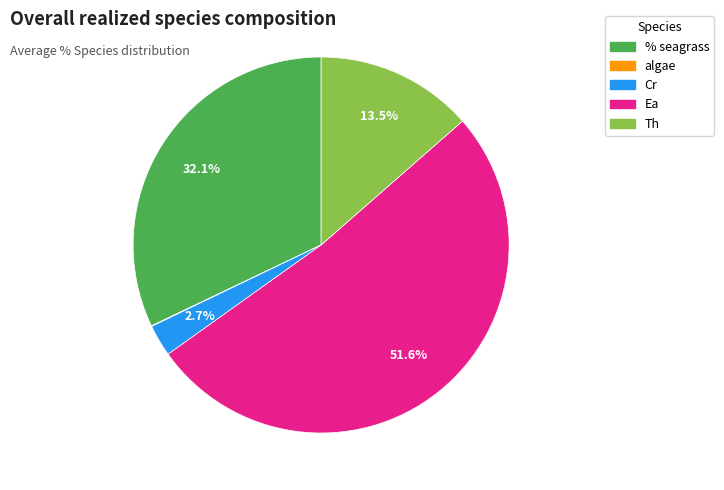

To the nearest percent, what is the combined percentage of Cr and % seagrass?

35%